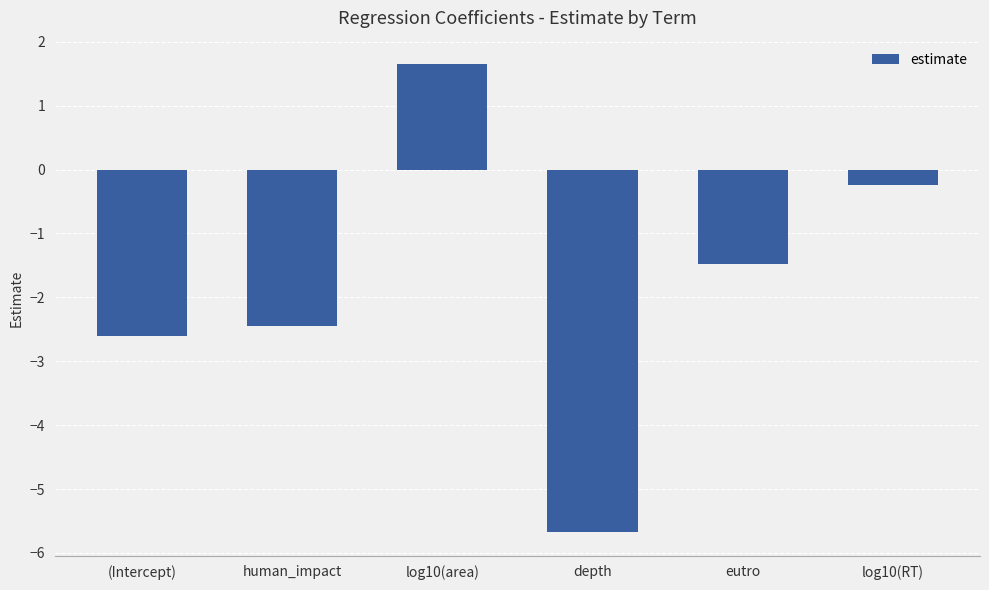

The value at eutro is -1.5. True or false?

True